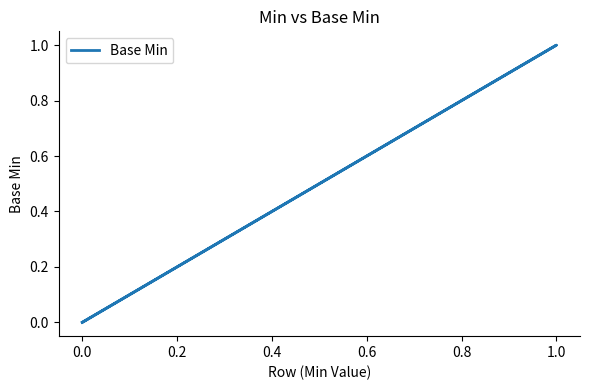

What position from the left is 0.4?

4